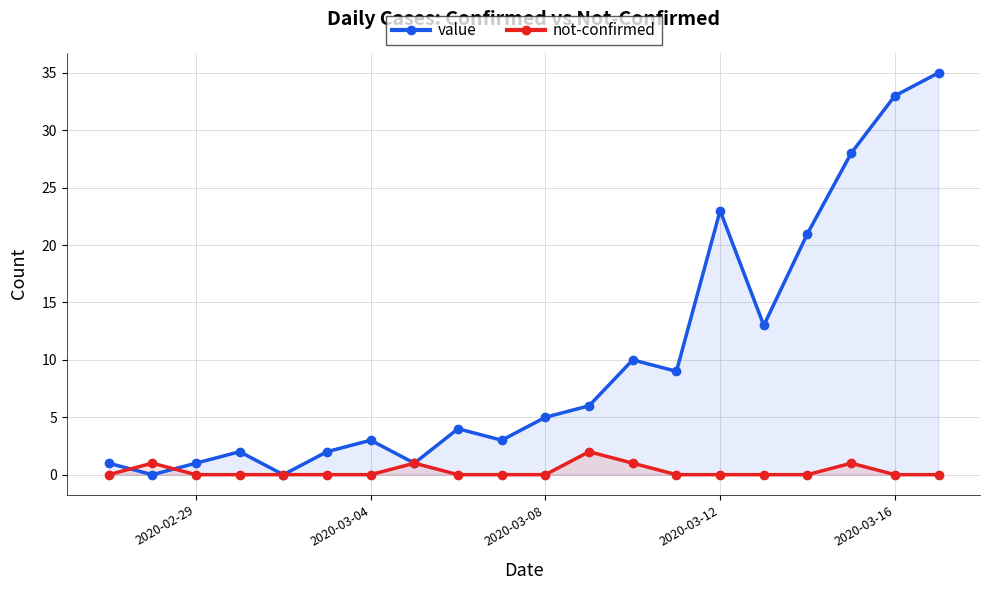

True or false: not-confirmed and value cross at least once.

True